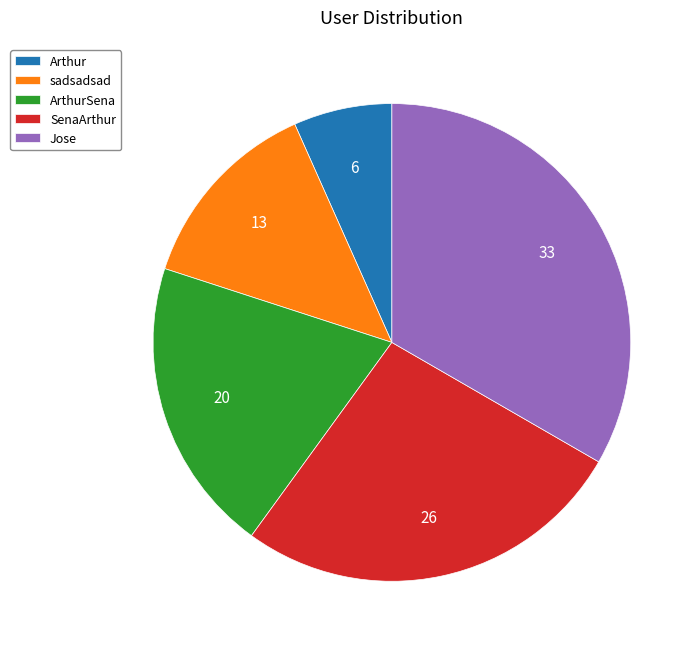

Which category has the biggest portion of the pie?

Jose